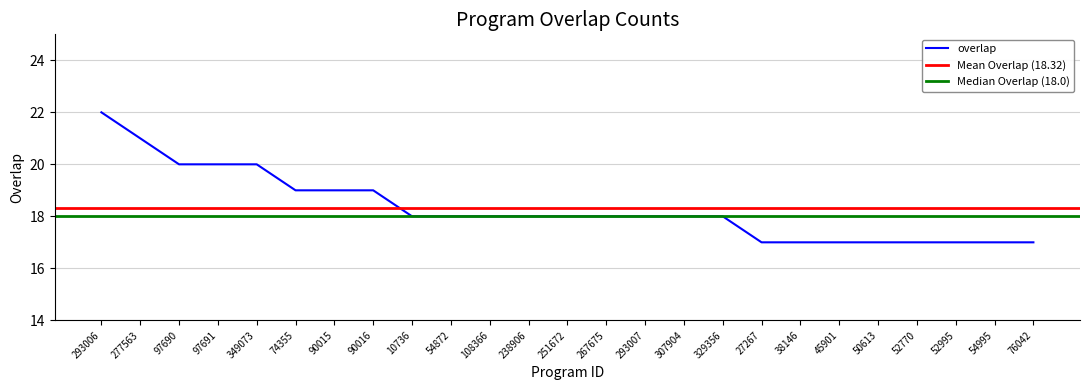

List the labels in order of value, largest first.

293006, 277563, 97690, 97691, 349073, 74355, 90015, 90016, 10736, 54872, 108366, 238906, 251672, 267675, 293007, 307904, 329356, 27267, 38146, 45901, 50613, 52770, 52995, 54995, 76042